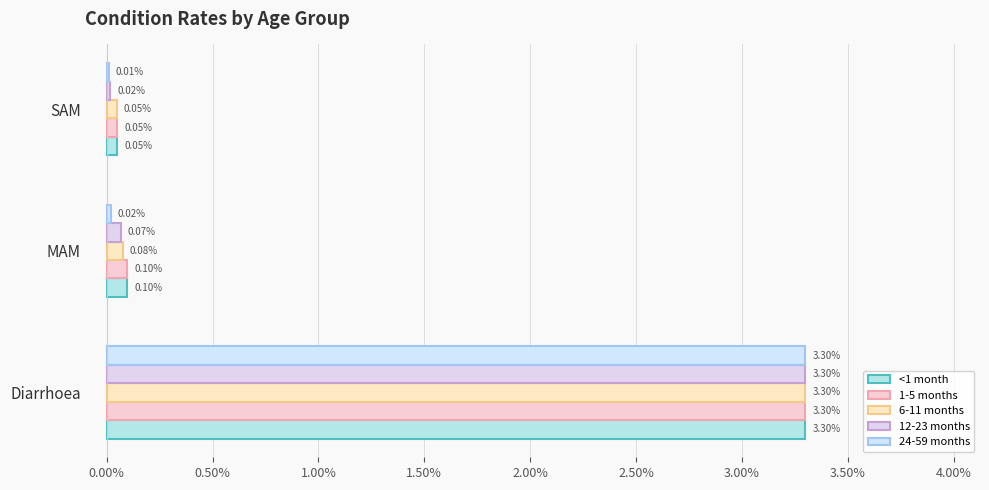

Which series has the largest total across all categories?

<1 month